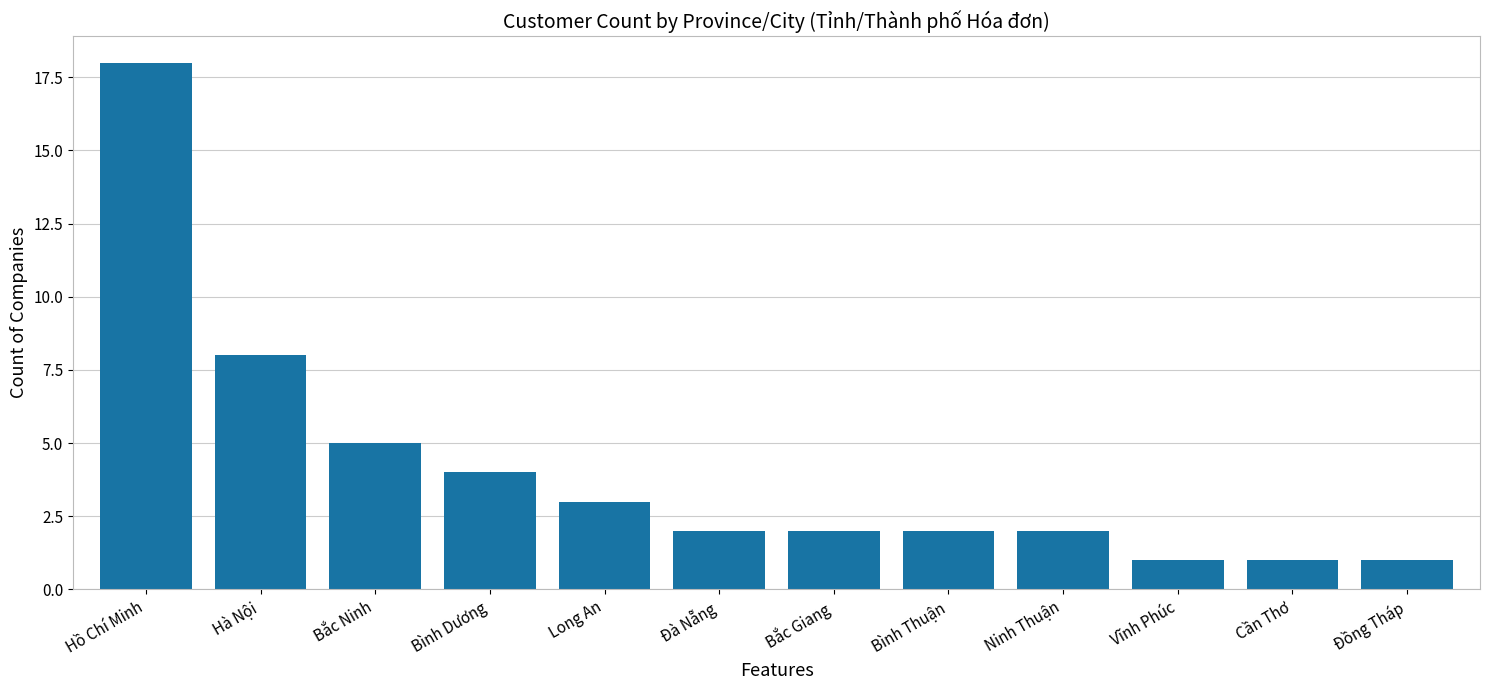

Approximately how many times larger is the value at Cần Thơ compared to Ninh Thuận?

0.5